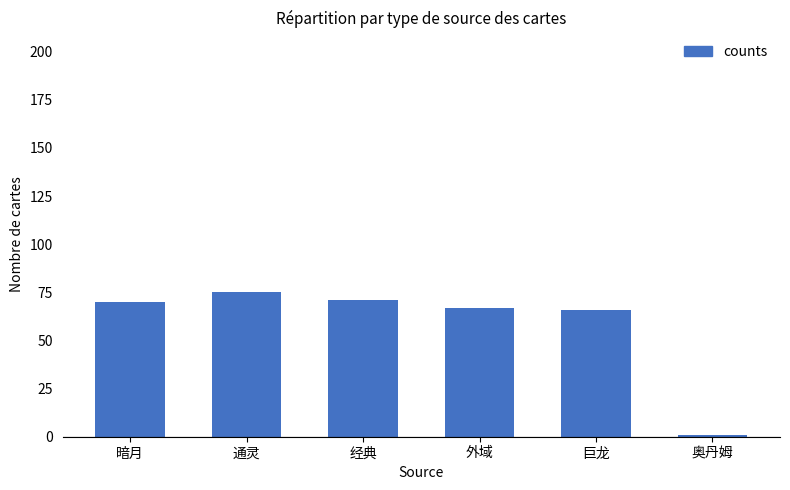

What is the label of the 1st bar from the right?

奥丹姆